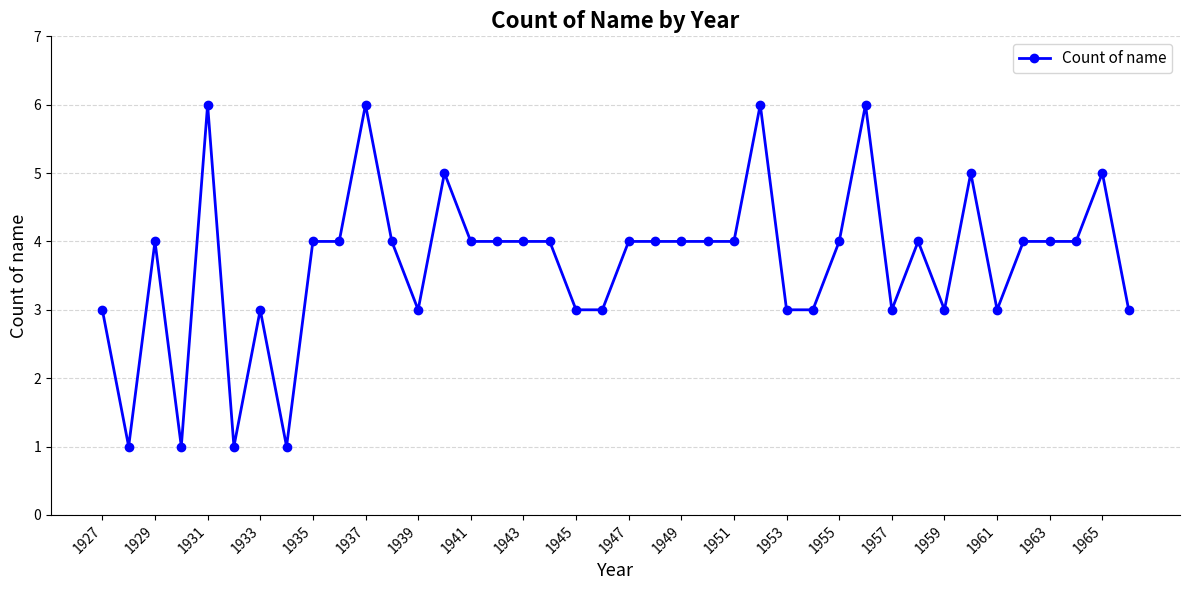

What is the value of the 18th point from the left?

4